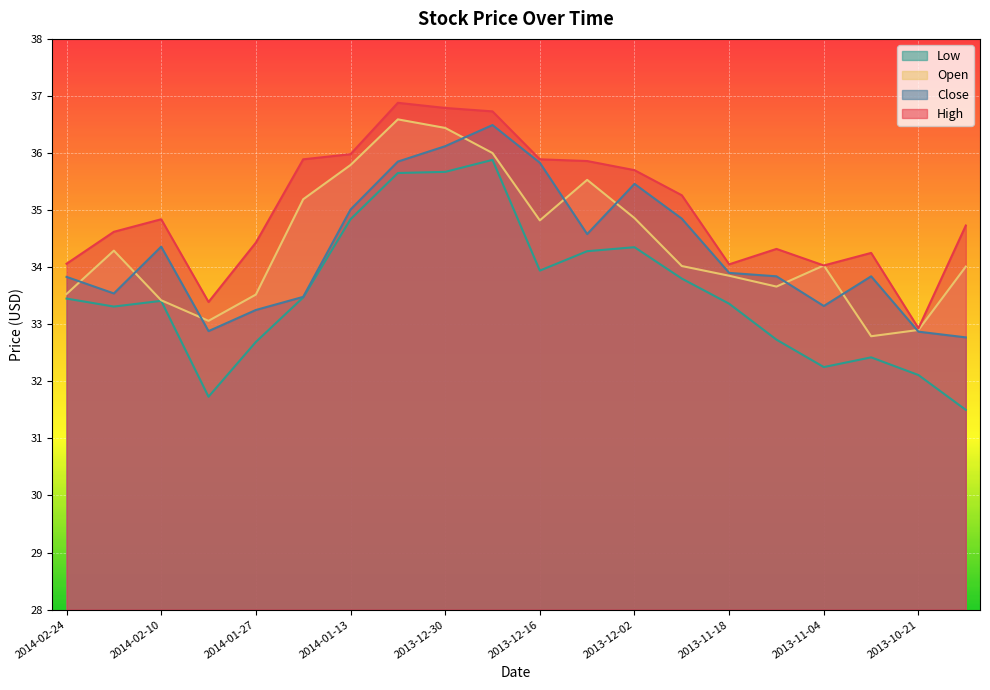

Reading right to left, transcribe all the data shown in this chart.

High: 34.7	32.9	34.2	34.0	34.3	34.0	35.3	35.7	35.9	35.9	36.7	36.8	36.9	36.0	35.9	34.4	33.4	34.8	34.6	34.1
Close: 32.8	32.9	33.8	33.3	33.8	33.9	34.9	35.5	34.6	35.8	36.5	36.1	35.9	35.0	33.5	33.2	32.9	34.4	33.5	33.8
Low: 31.5	32.1	32.4	32.2	32.7	33.4	33.8	34.4	34.3	33.9	35.9	35.7	35.6	34.8	33.5	32.7	31.7	33.4	33.3	33.5
Open: 34.0	32.9	32.8	34.0	33.7	33.9	34.0	34.9	35.5	34.8	36.0	36.4	36.6	35.8	35.2	33.5	33.1	33.4	34.3	33.5